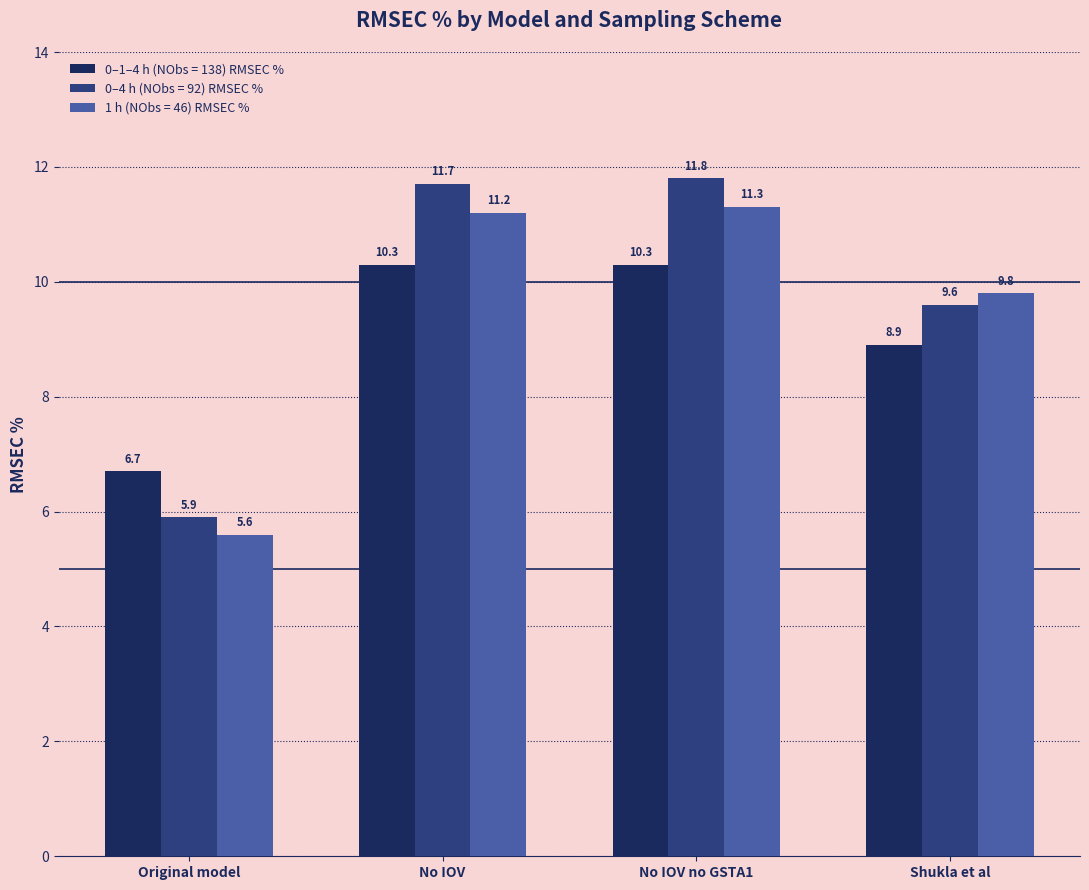

Reading left to right, extract all data points from this chart.

0–1–4 h (NObs = 138) RMSEC %: Original model=6.7	No IOV=10.3	No IOV no GSTA1=10.3	Shukla et al=8.9
0–4 h (NObs = 92) RMSEC %: Original model=5.9	No IOV=11.7	No IOV no GSTA1=11.8	Shukla et al=9.6
1 h (NObs = 46) RMSEC %: Original model=5.6	No IOV=11.2	No IOV no GSTA1=11.3	Shukla et al=9.8